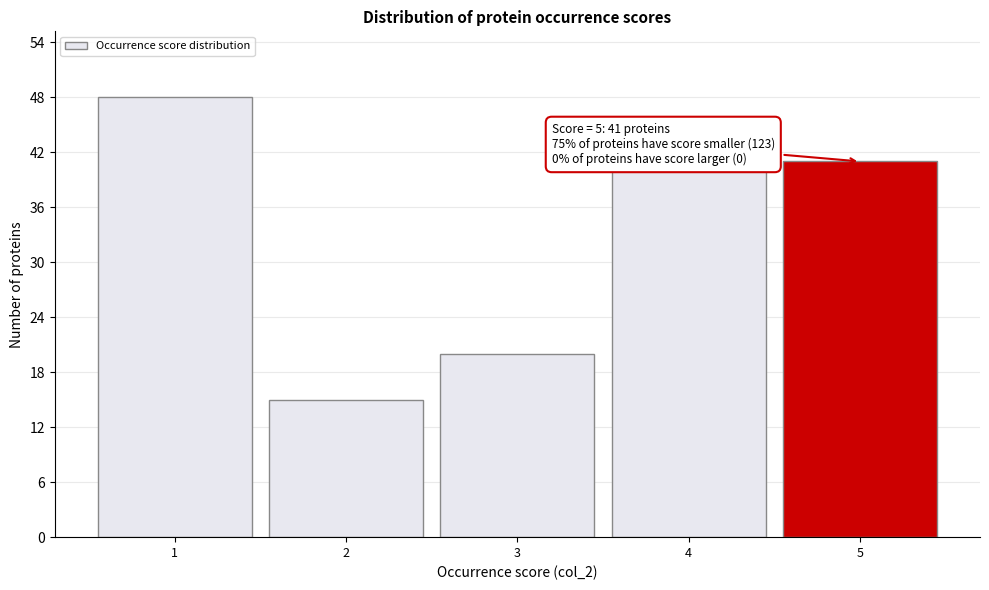

Reading right to left, what are all the values shown in this chart?

41	40	20	15	48